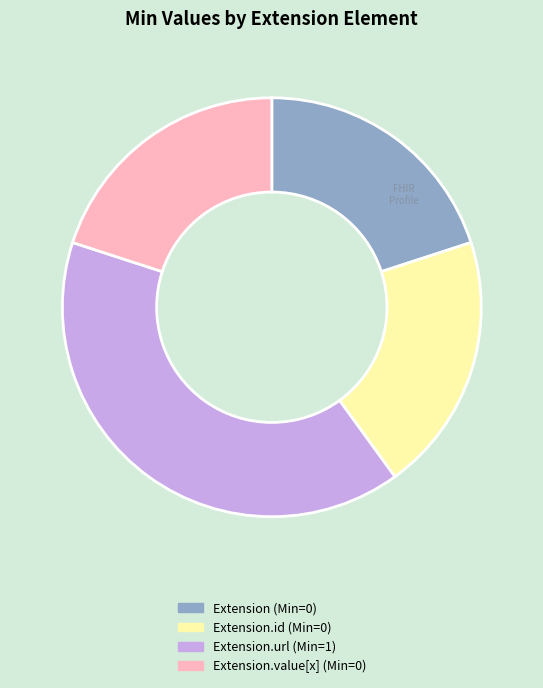

What is the ratio of the value at Extension.value[x] (Min=0) to the value at Extension.id (Min=0)?

1.0